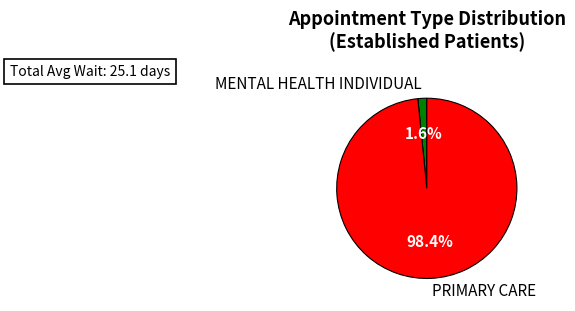

To the nearest percent, what is the difference between the largest and smallest slice percentages?

97%